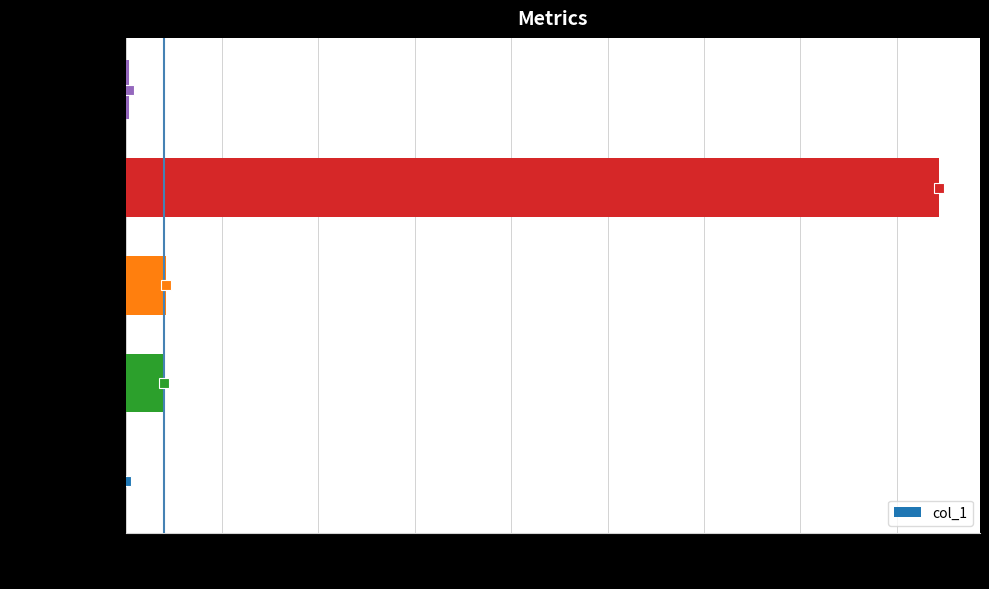

Does the chart contain stacked bars?

No